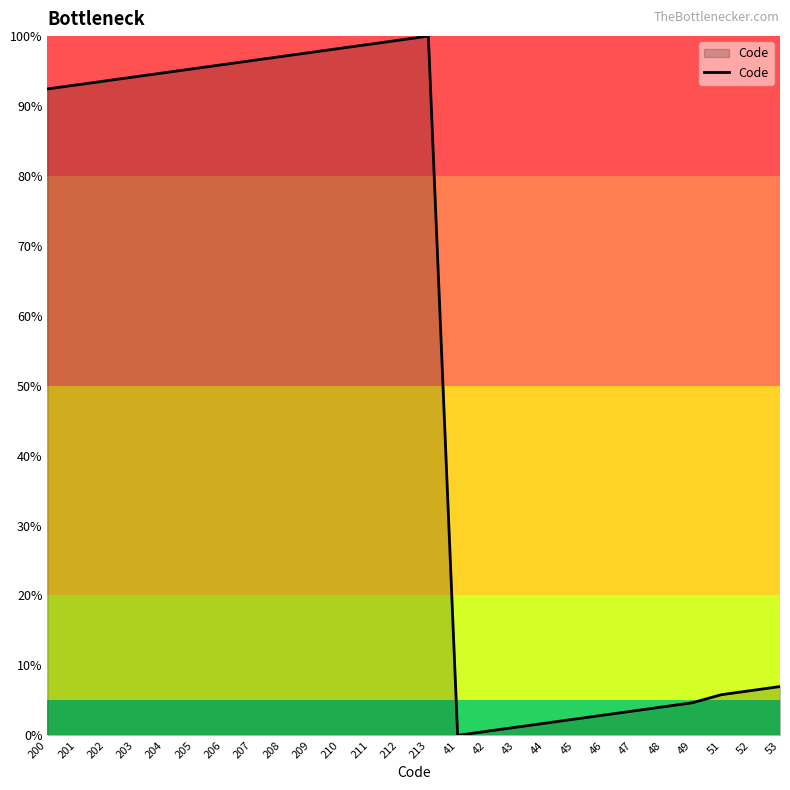

What is the maximum value shown in the chart?

100.0